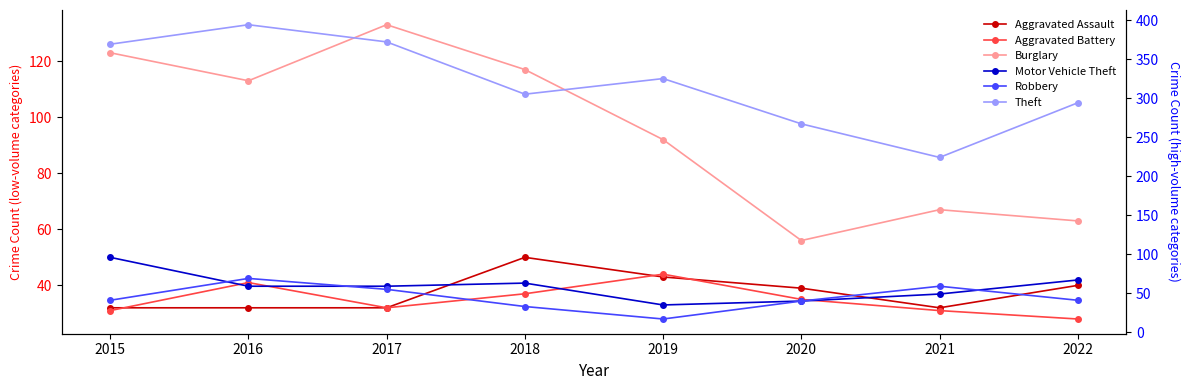

How many interior local valleys does the Aggravated Assault series have?

1